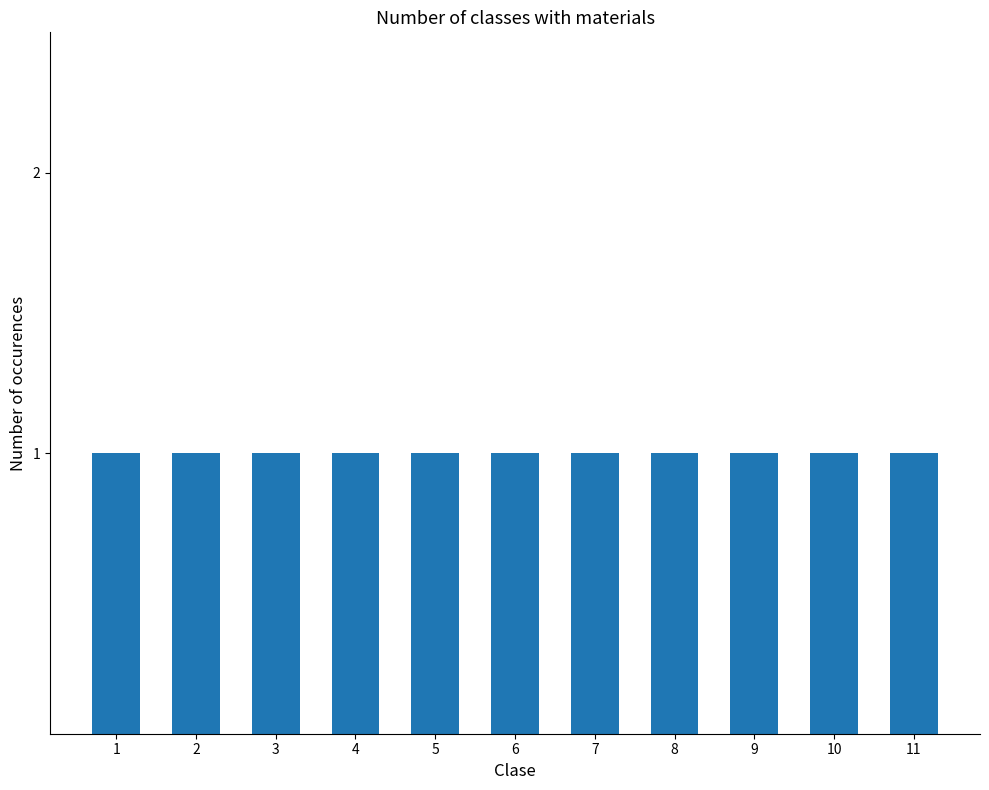

Rank the categories by value from highest to lowest.

11, 10, 9, 8, 7, 6, 5, 4, 3, 2, 1